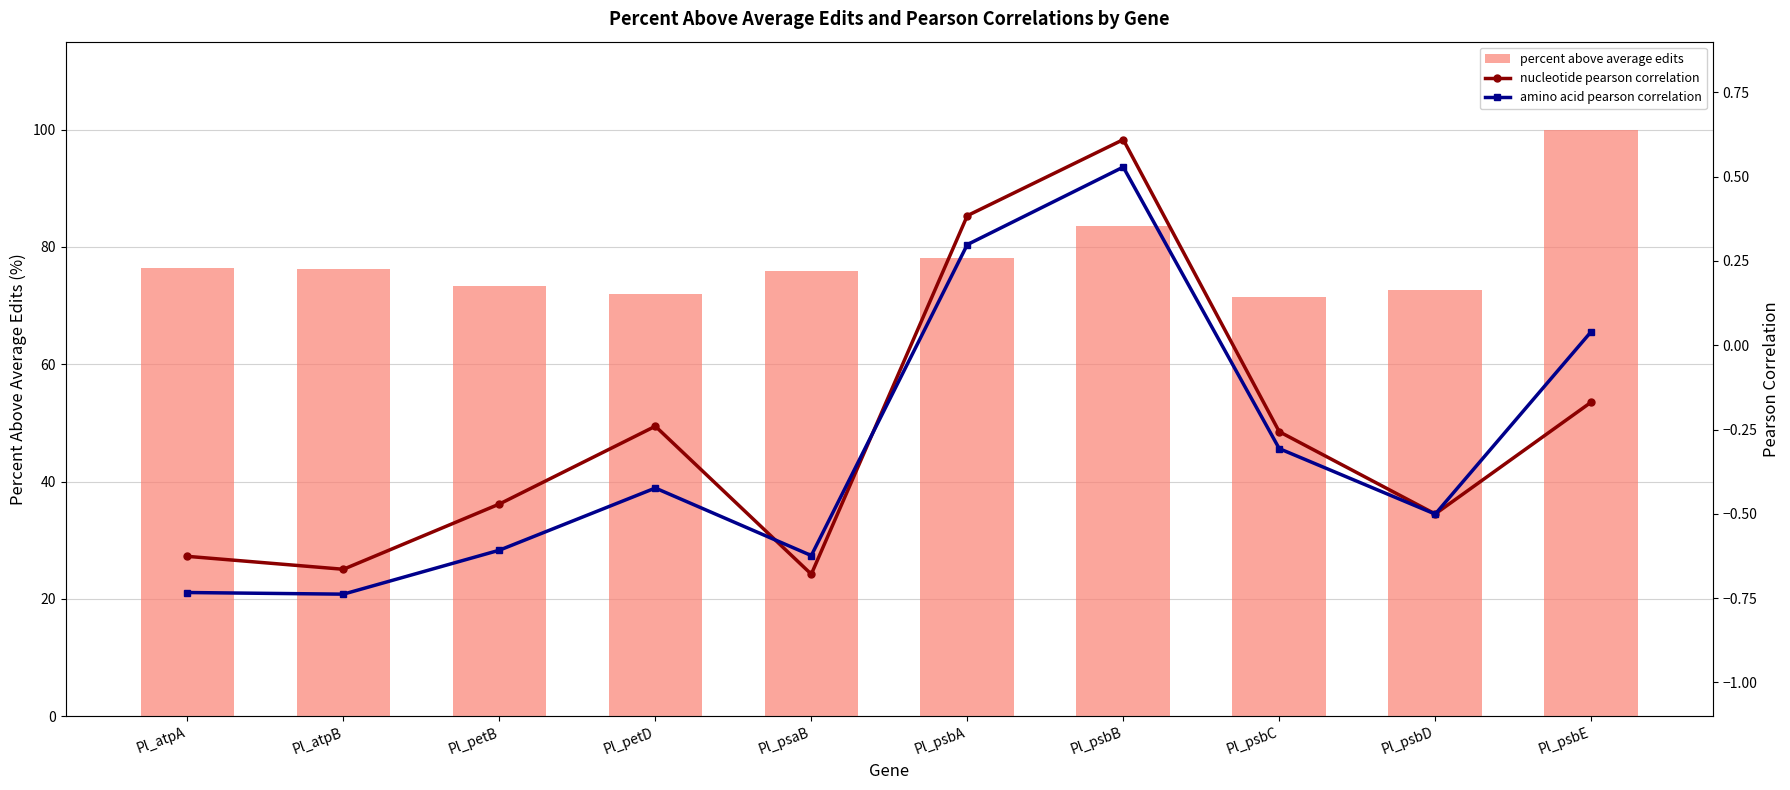

Which series has the largest total across all categories?

percent above average edits